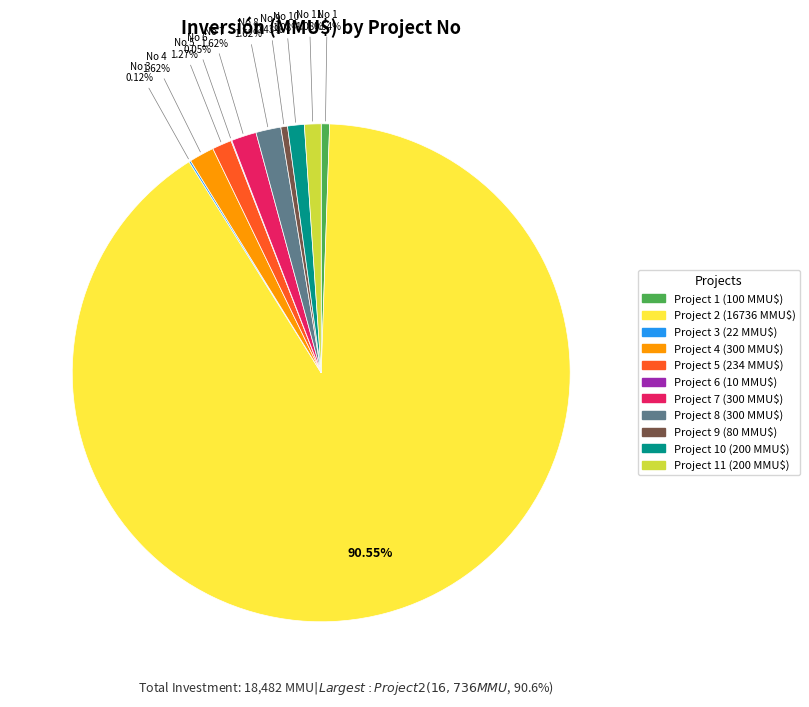

Is there a majority slice in this chart?

Yes